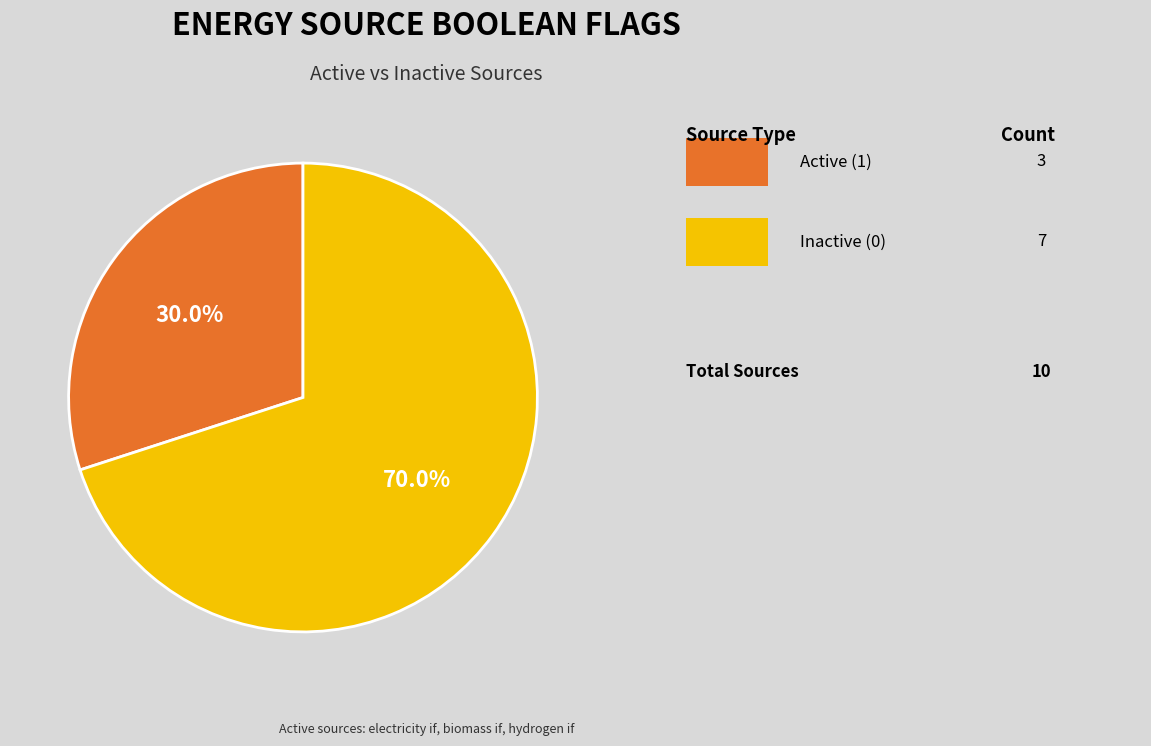

How many slices are in this pie chart?

2